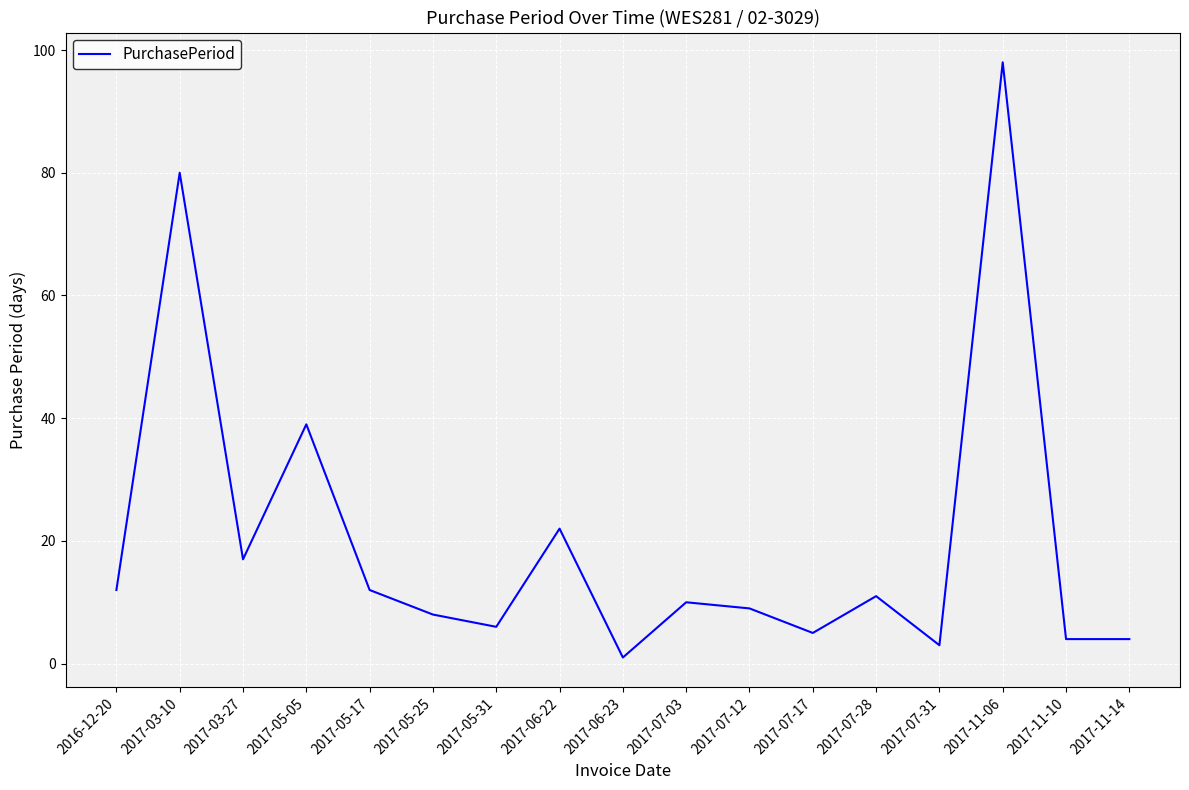

How many categories are shown in the chart?

17